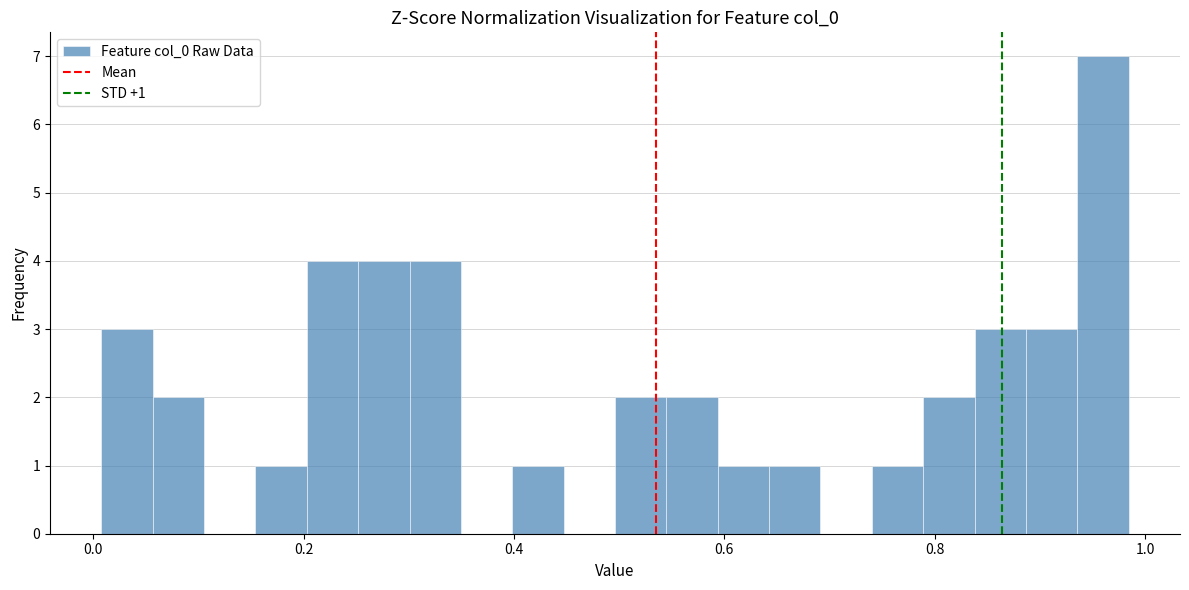

Around what value on the x-axis is the tallest bar? Give the approximate position of its centre, as read against the axis.

0.96